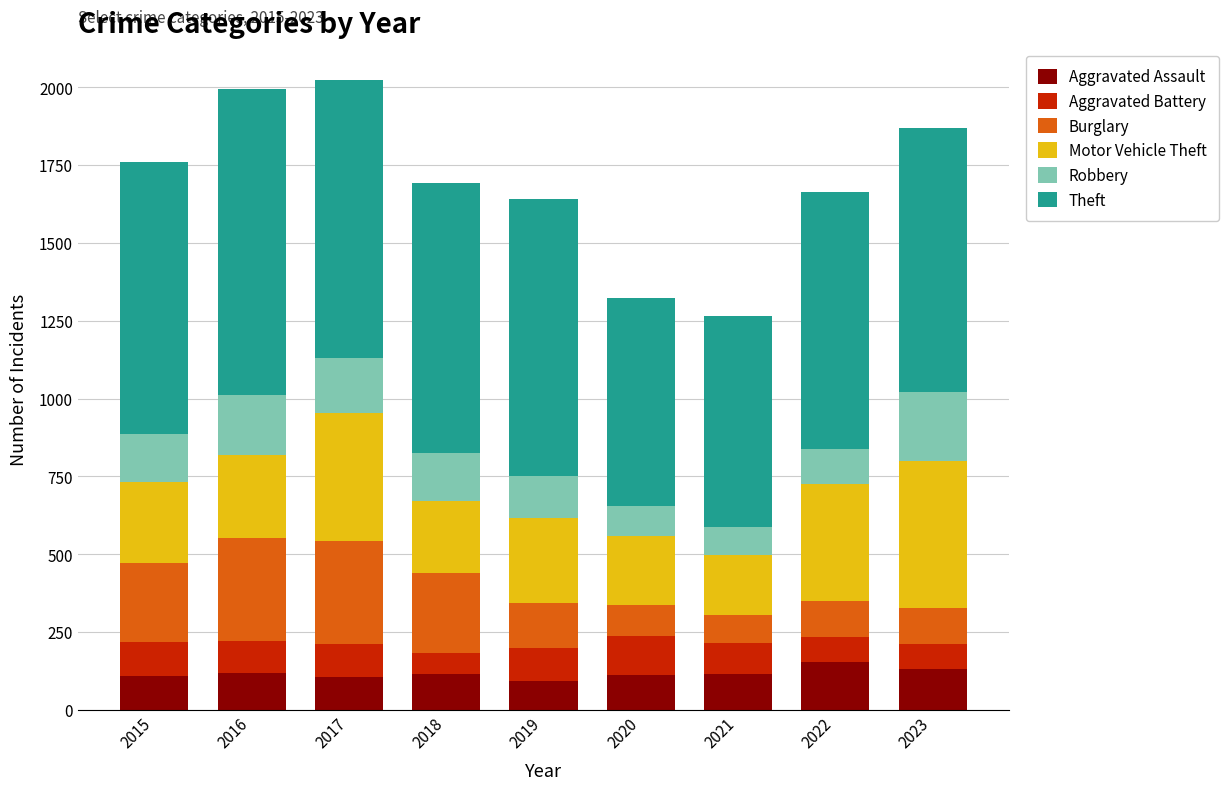

What is the sum of all Aggravated Assault values?

1053